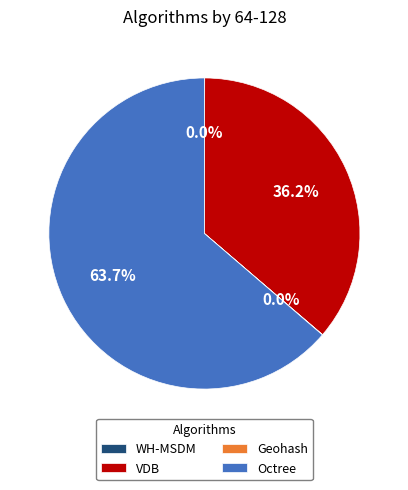

Approximately how many times larger is the value at Octree compared to VDB?

1.8